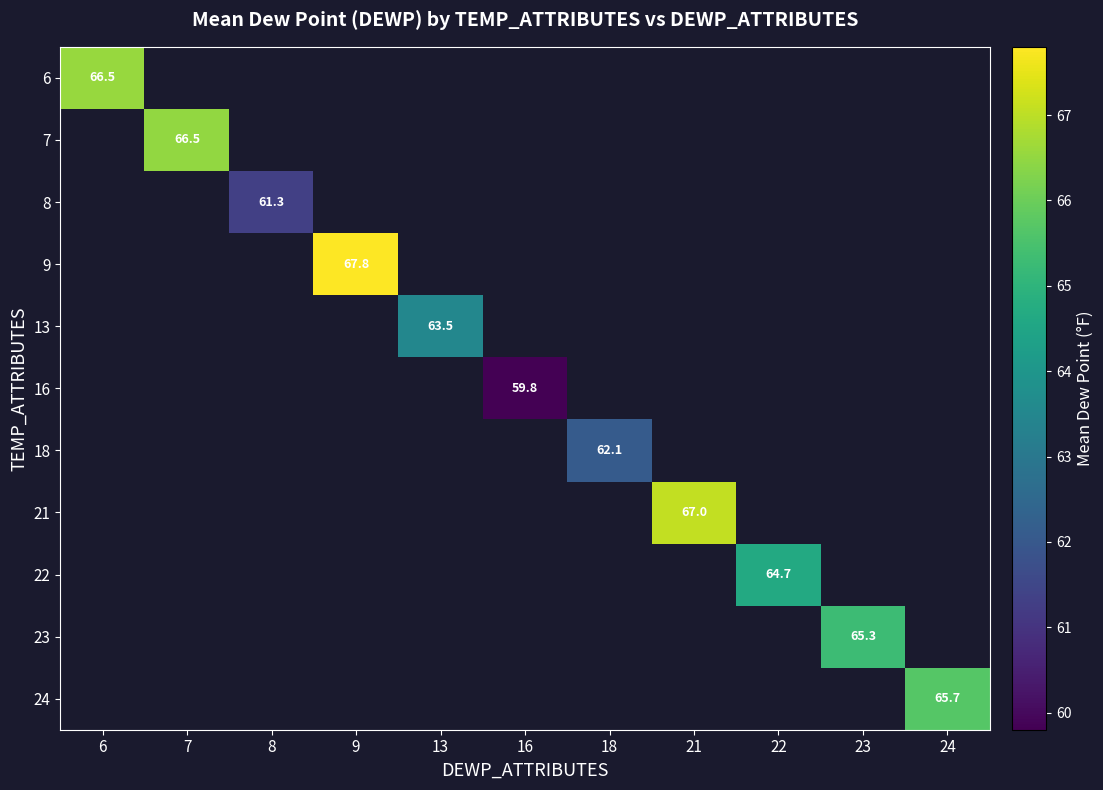

How many series are shown in this chart?

11